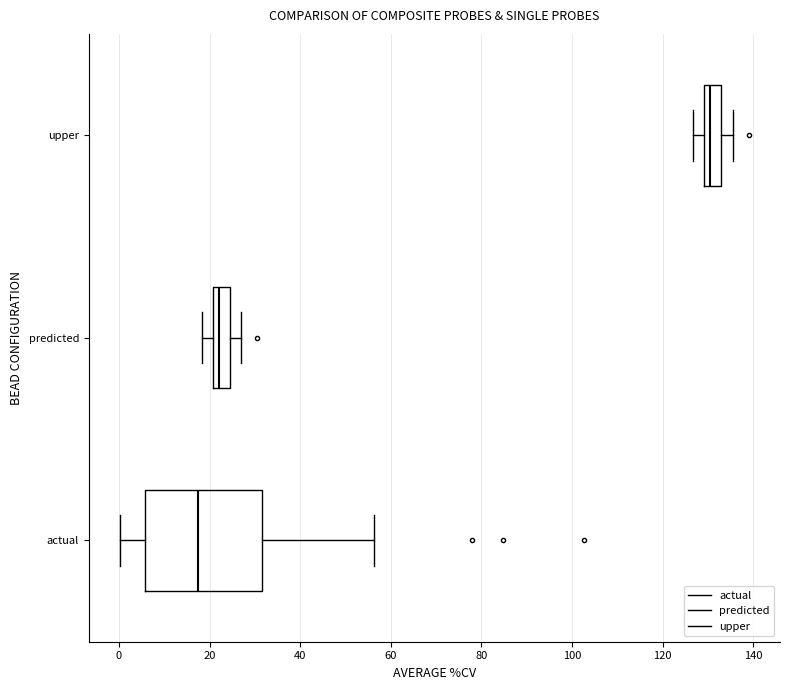

Reading bottom to top, read every box against the x-axis: the position of its median line, the range the box covers, and the ends of its whiskers. The values are not printed on the chart, so give them approximately, as read against the axis.

actual: median 18, box 6 to 32, whiskers 0 to 56
predicted: median 22, box 20 to 24, whiskers 18 to 26
upper: median 130 (just right of the box's left edge), box 130 to 132, whiskers 126 to 136